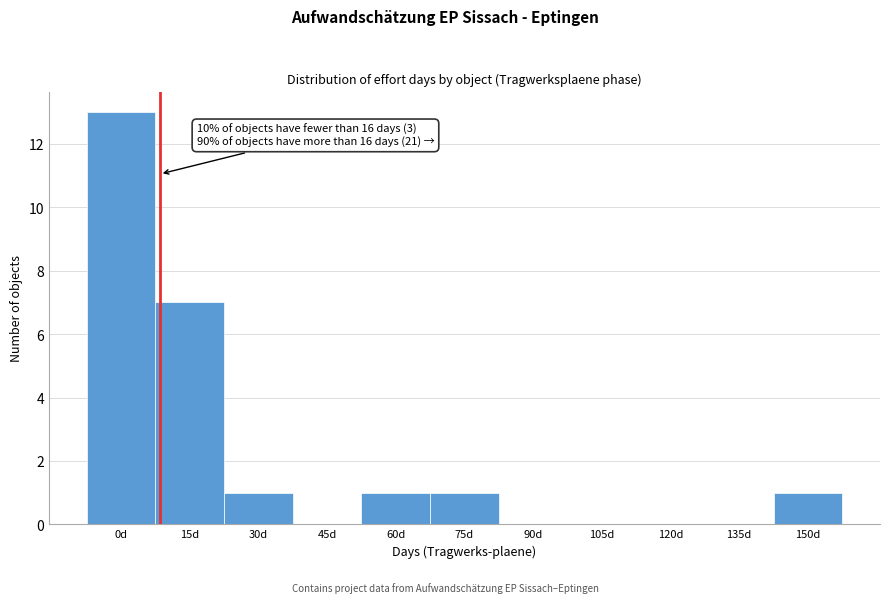

Reading left to right, extract all data points from this chart.

0d=13	15d=7	30d=1	45d=0	60d=1	75d=1	90d=0	105d=0	120d=0	135d=0	150d=1